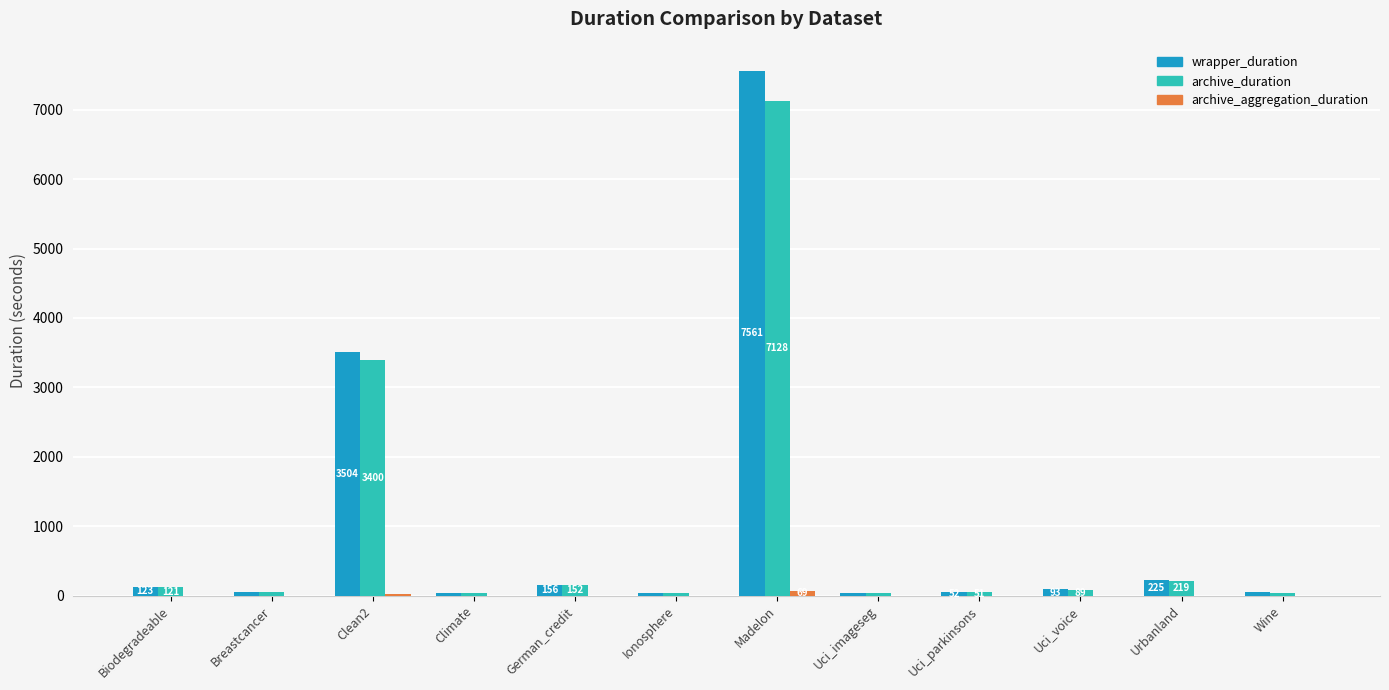

Between Breastcancer and Clean2, which series saw the biggest shift?

wrapper_duration